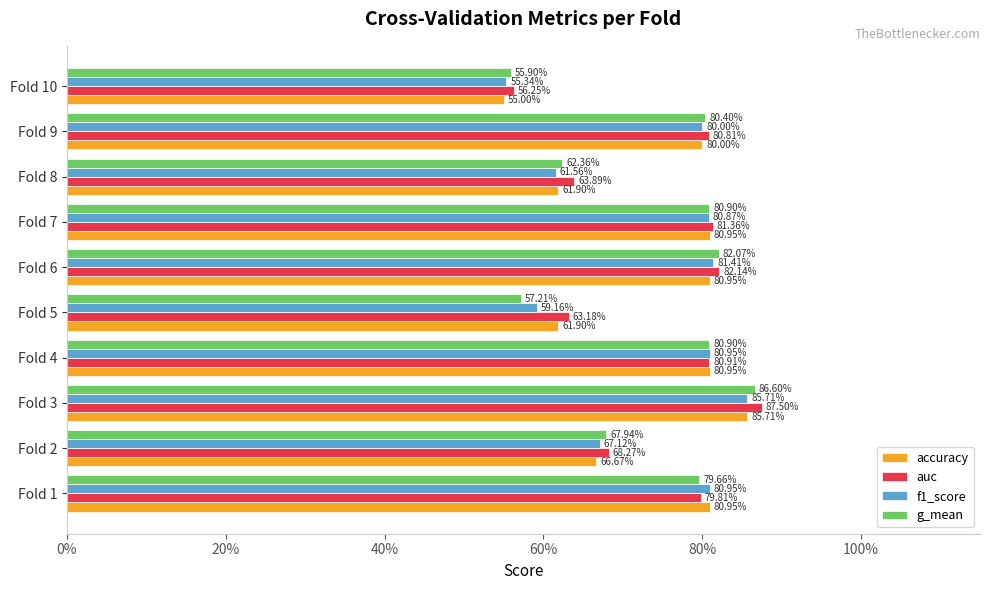

How many auc values are between 0 and 1?

10